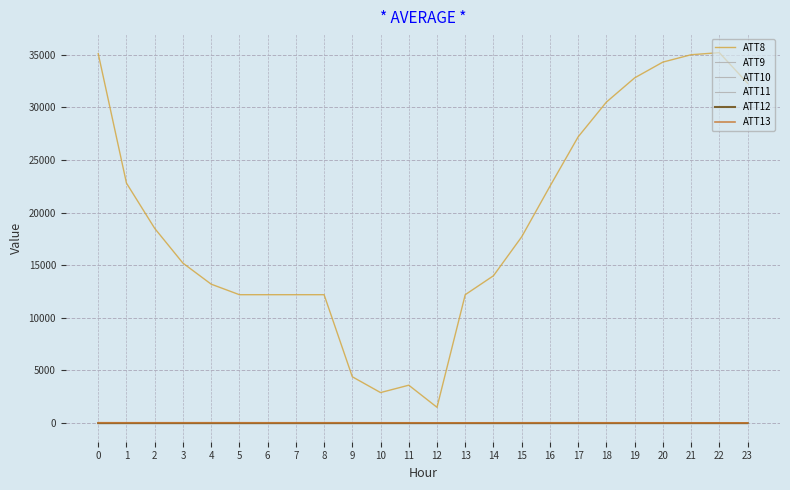

Does the chart have visible grid lines?

Yes